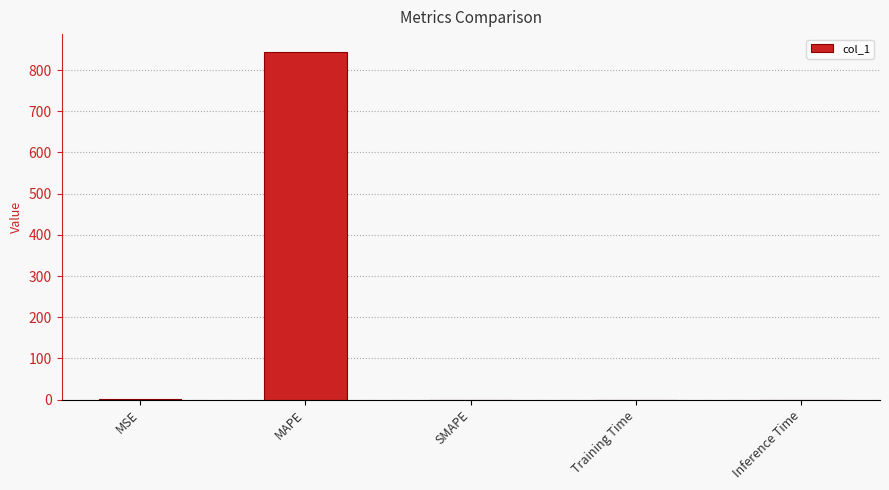

Between SMAPE and MAPE, which is larger?

MAPE